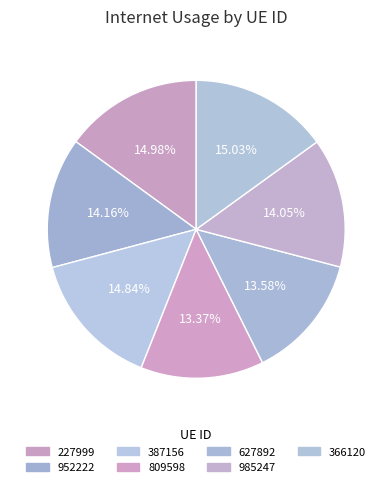

How many slices are in this pie chart?

7